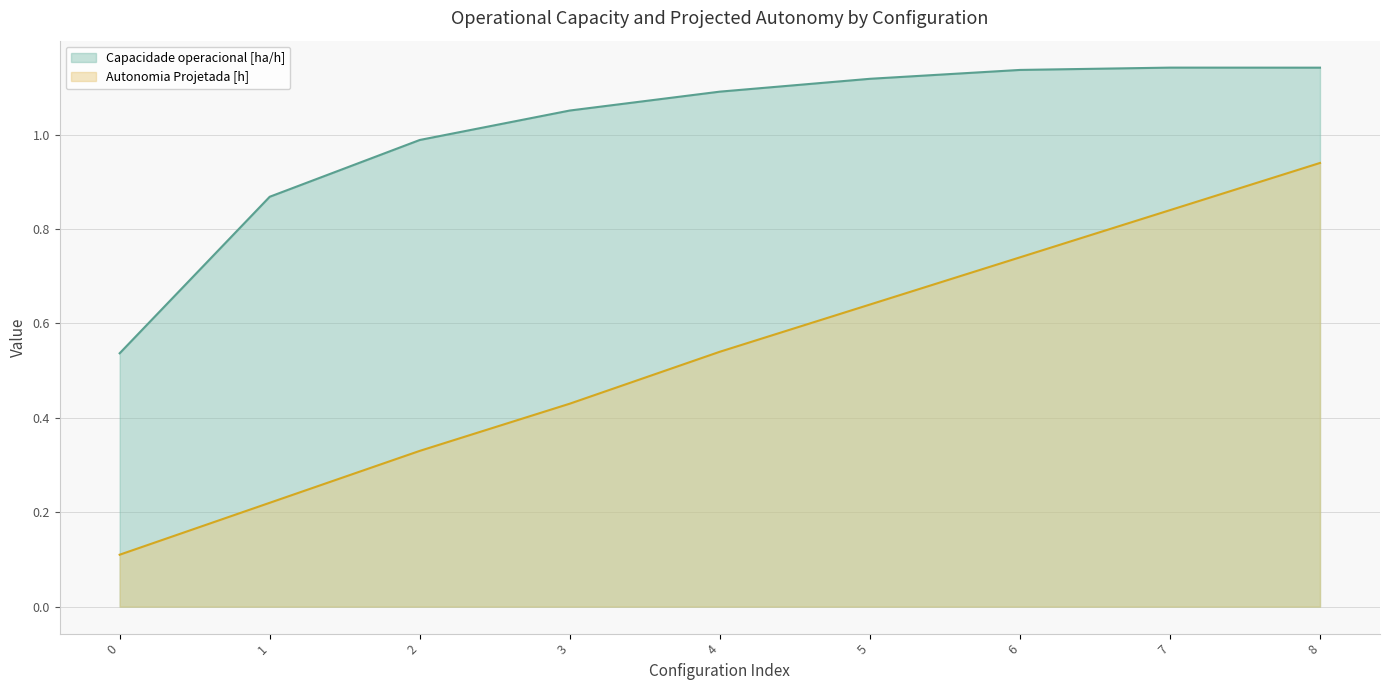

True or false: Autonomia Projetada [h] and Capacidade operacional [ha/h] cross at least once.

False